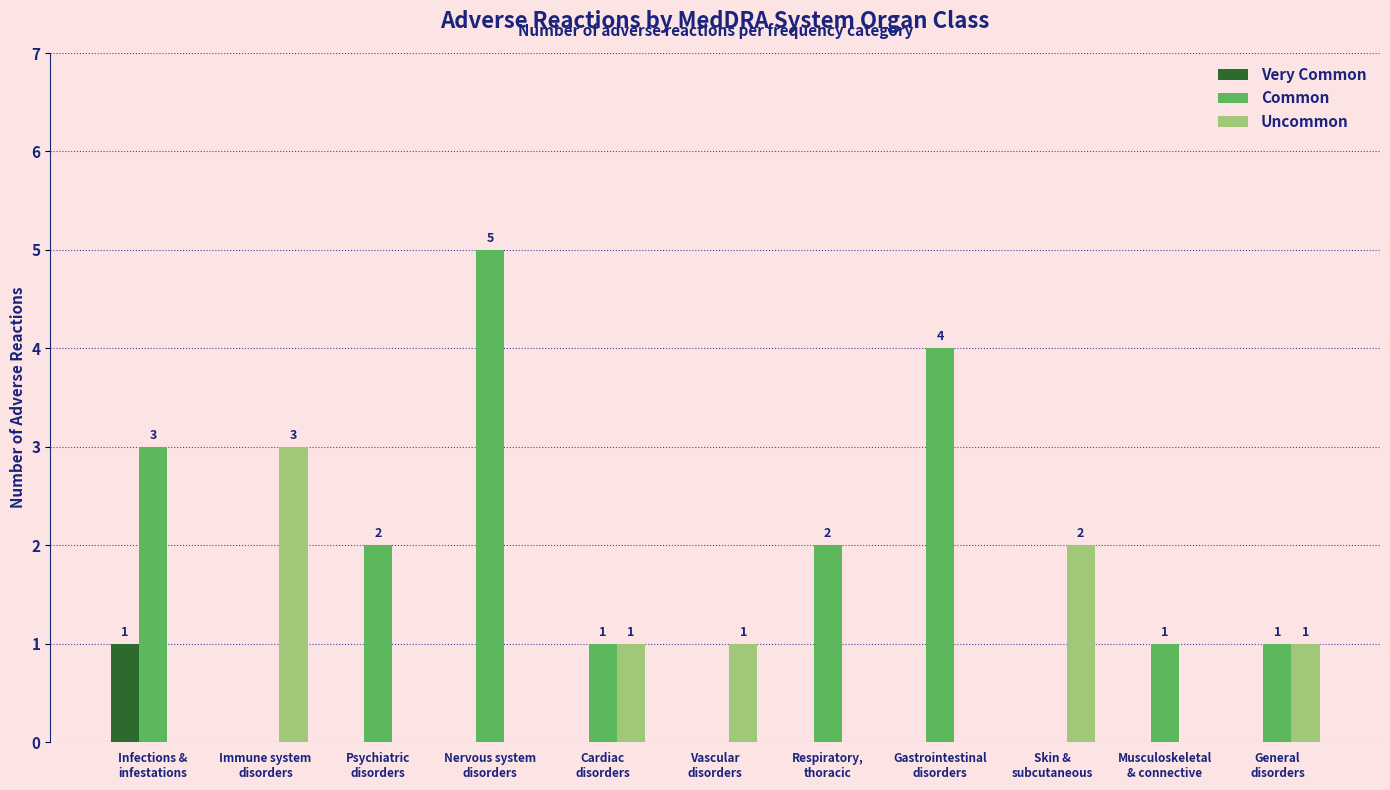

What are all the series names shown in the legend?

Very Common, Common, Uncommon